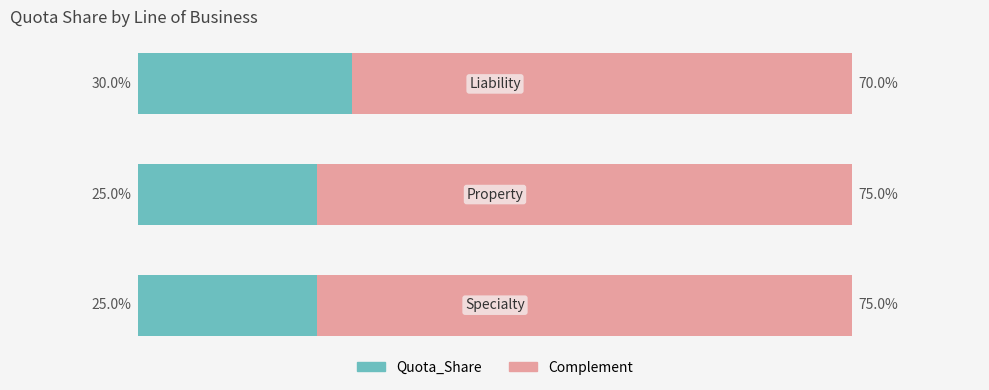

What are all the series names shown in the legend?

Quota_Share, Complement